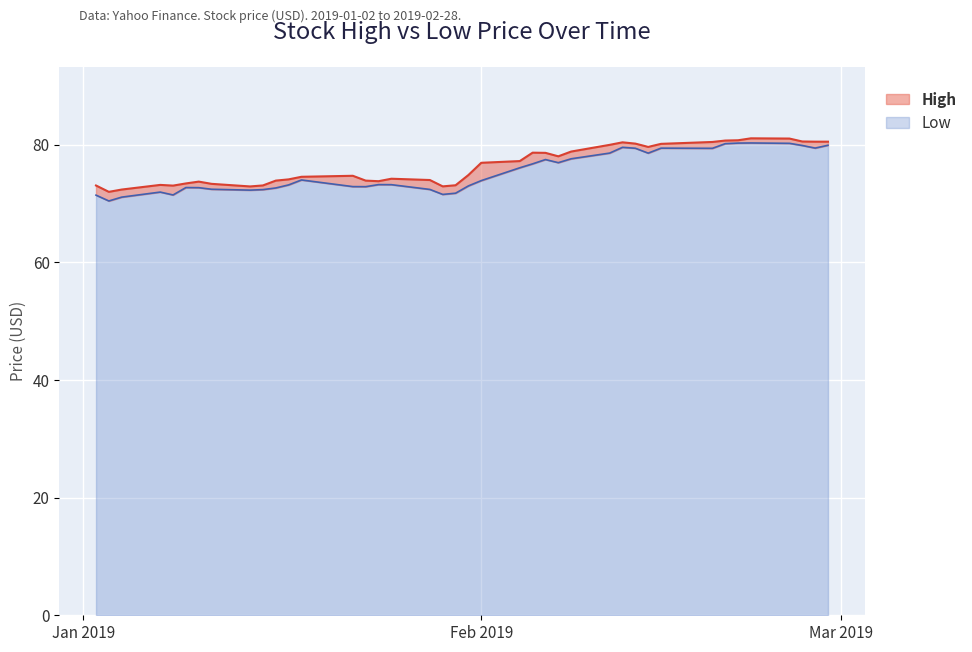

What is the value of the High point at the 28th from the left?

80.0